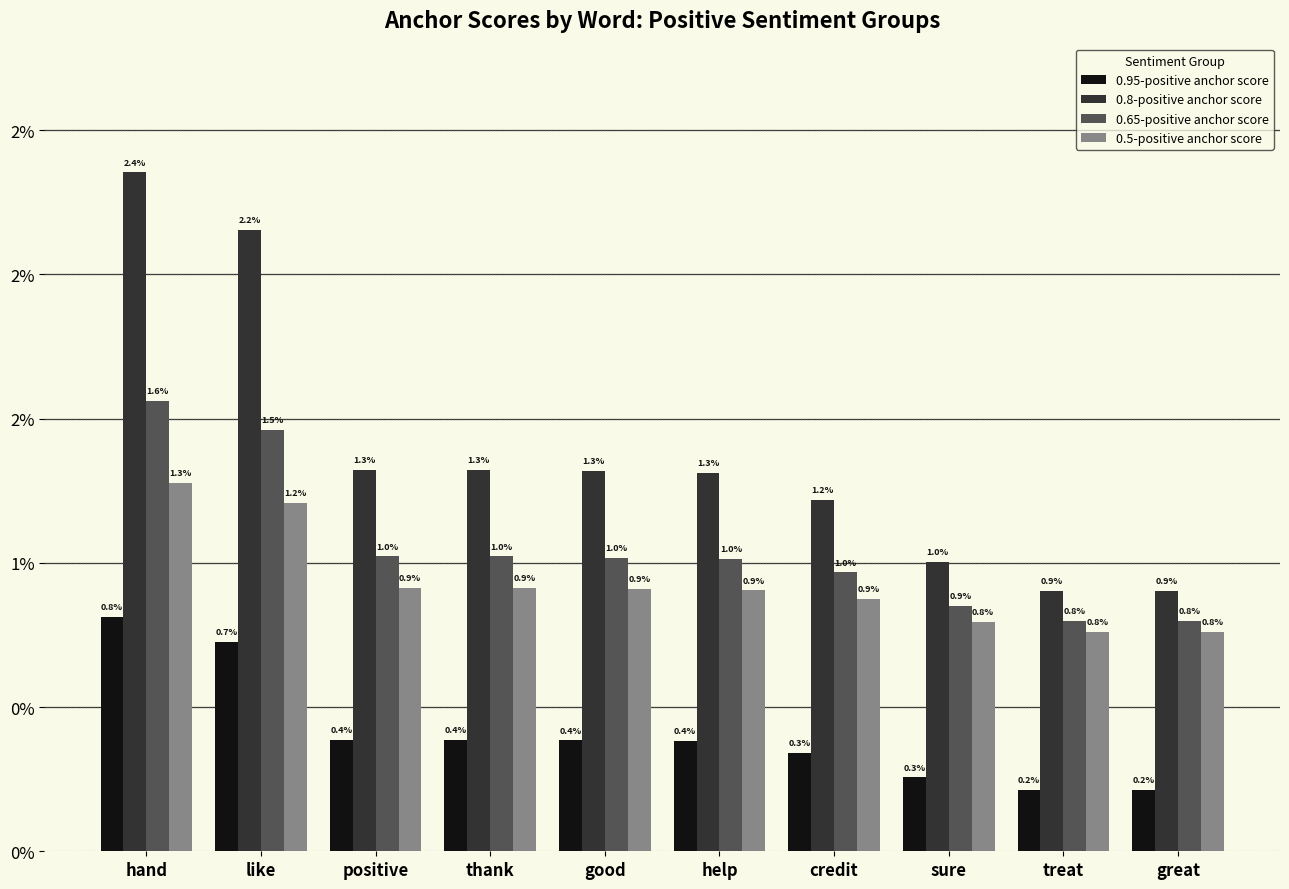

Does the chart contain stacked bars?

No